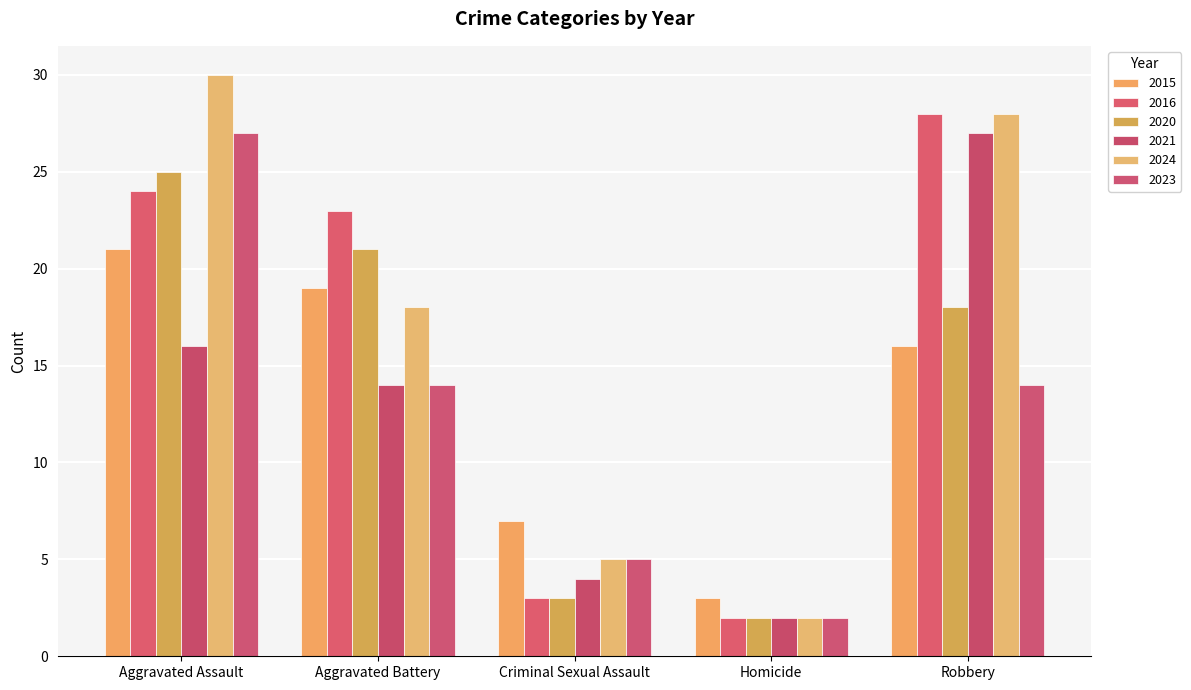

Is the value of 2015 at Robbery greater than the value of 2024 at Aggravated Assault?

No